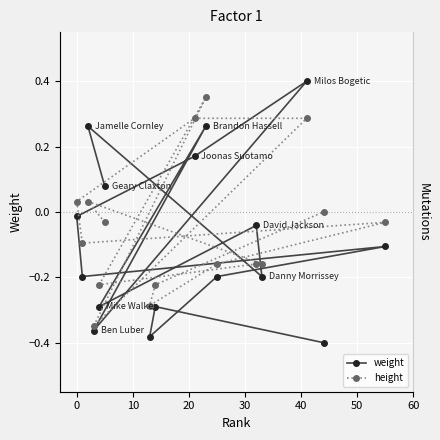

The value of height at 13 is -0.4. True or false?

False